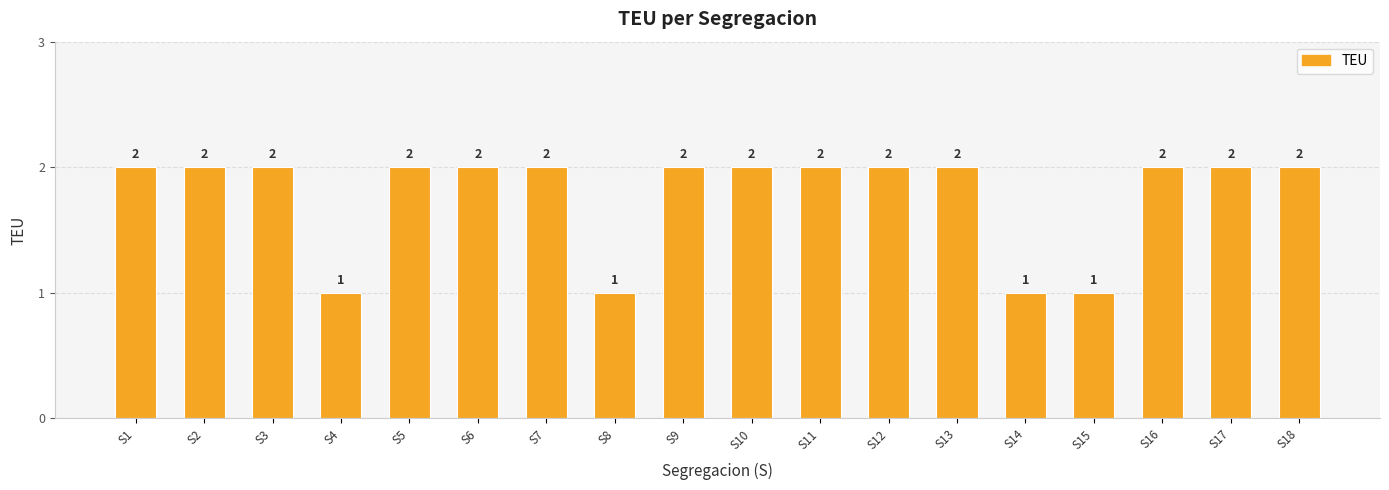

Approximately how many times larger is the value at S14 compared to S12?

0.5